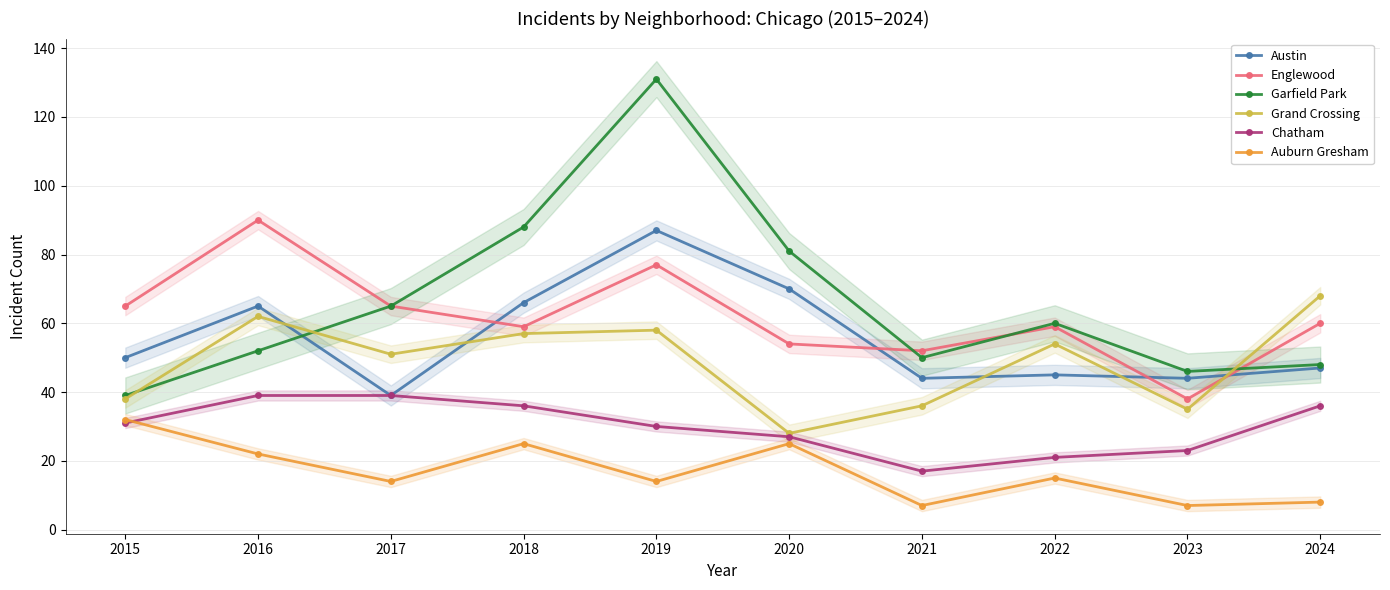

Read the Grand Crossing value at 2018, to the nearest 10.

60